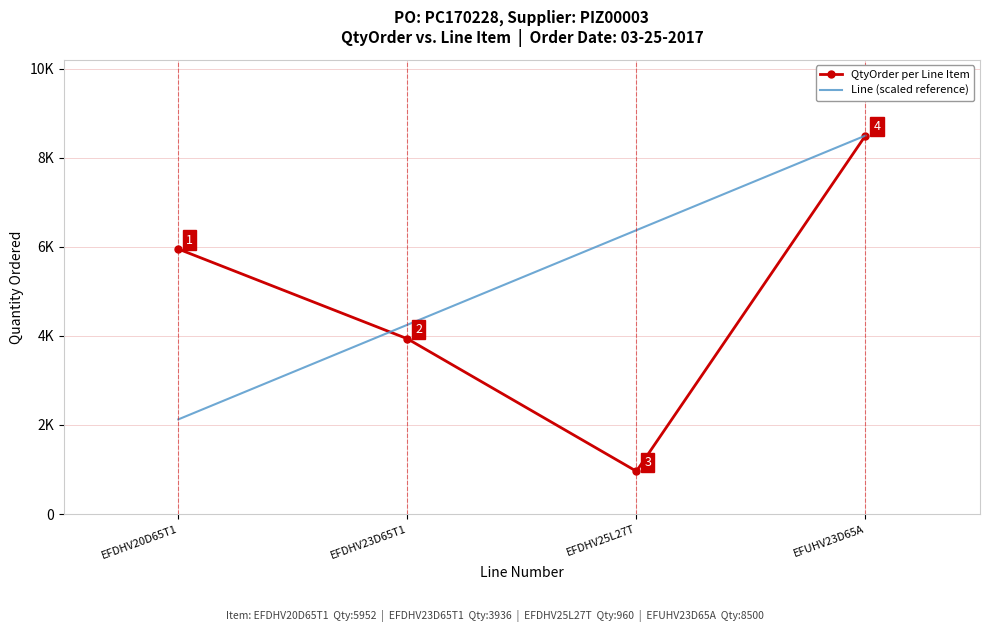

What are all the series names shown in the legend?

QtyOrder per Line Item, Line (scaled reference)